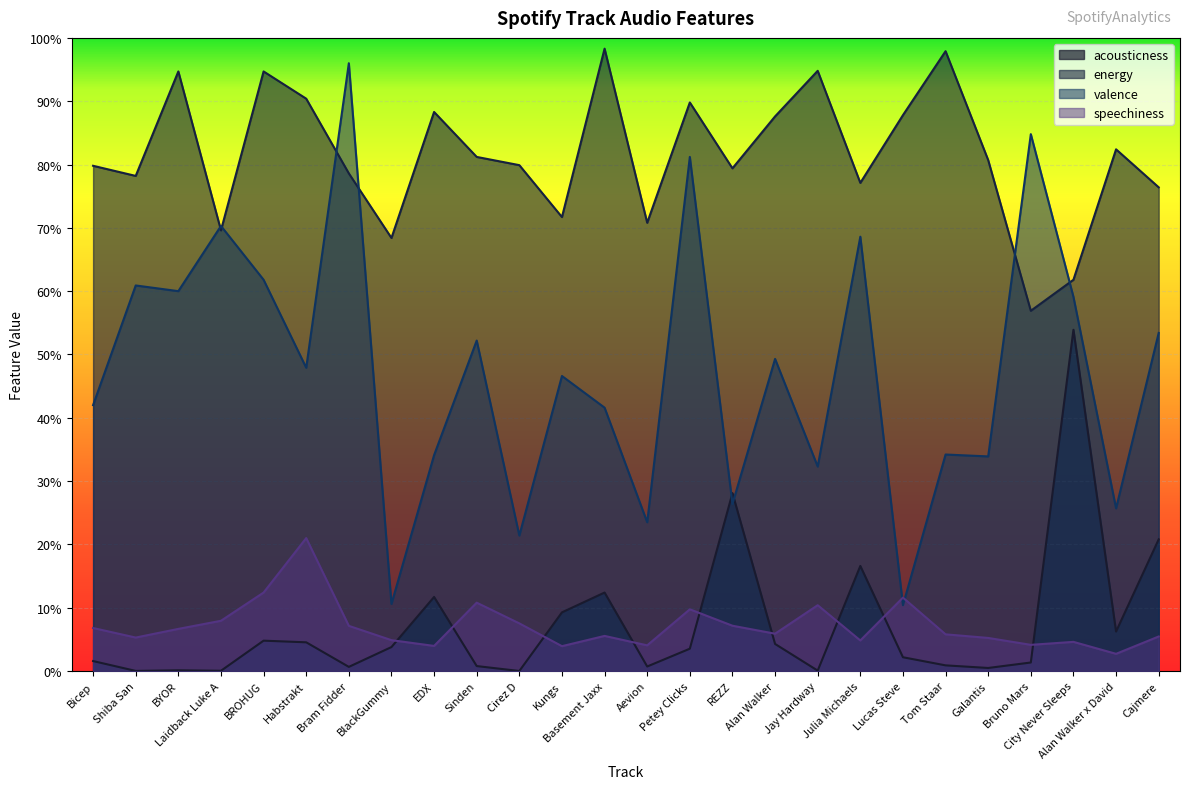

What is the label of the 22nd point from the right?

BROHUG